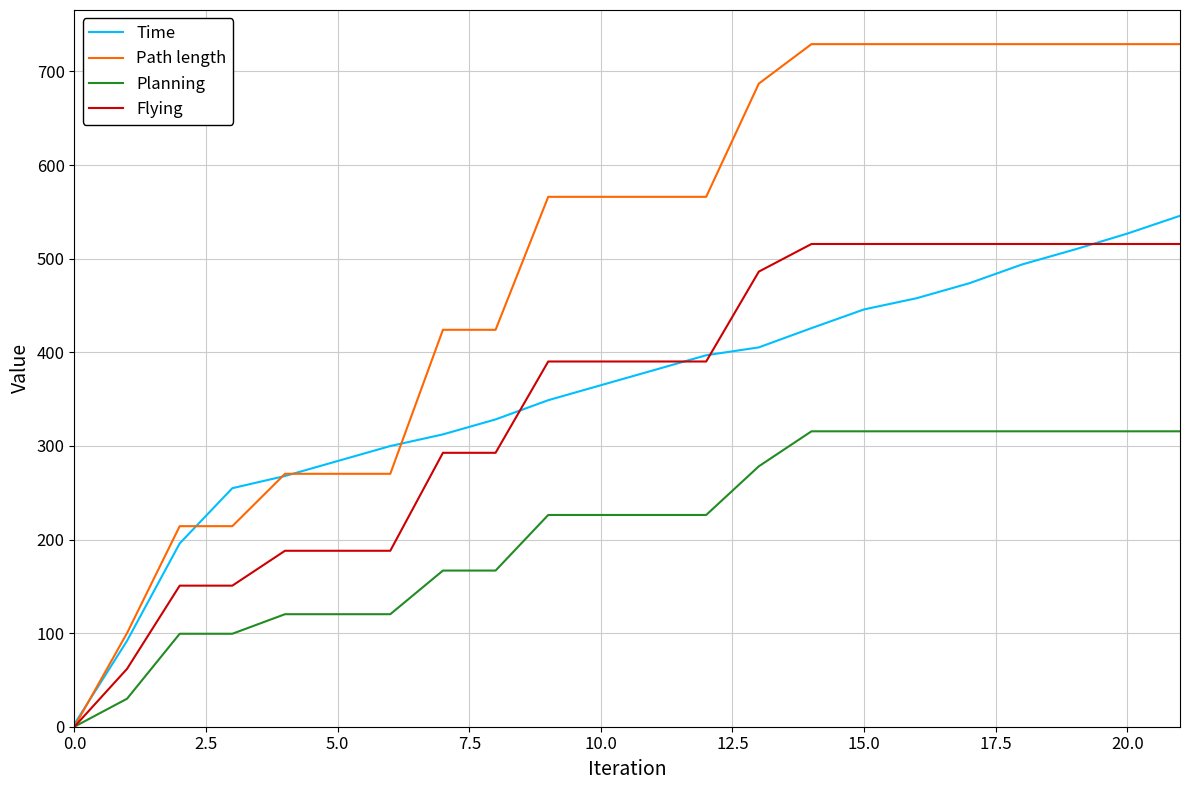

Which series has the largest range (max minus min)?

Path length